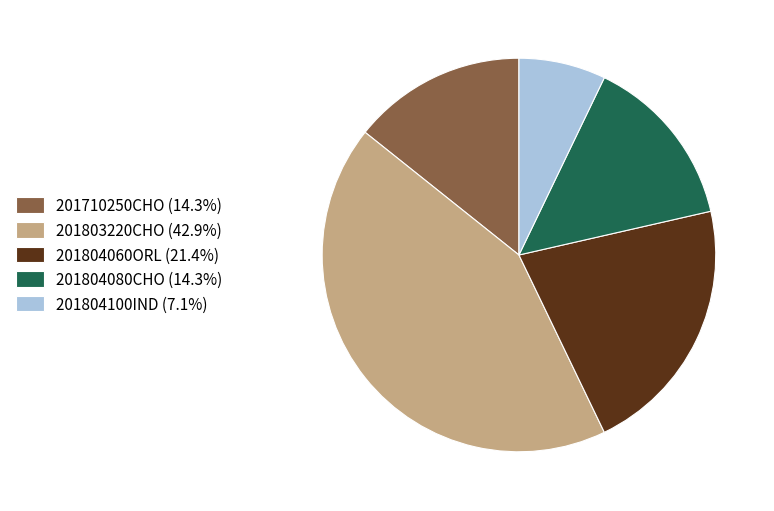

What is the ratio of the value at 201710250CHO (14.3%) to the value at 201804080CHO (14.3%)?

1.0